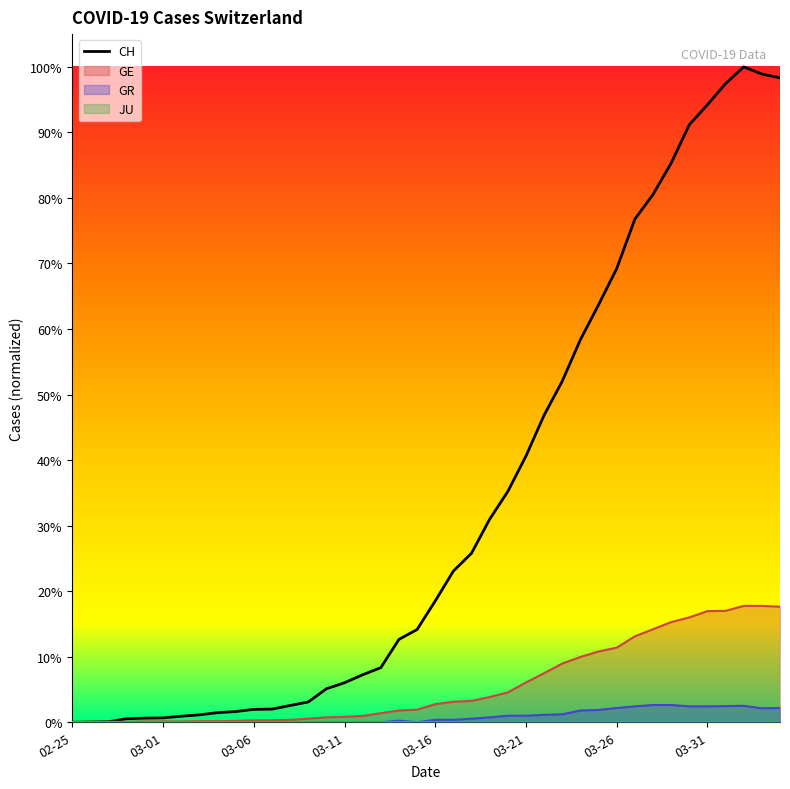

True or false: GR has more than 2 points higher than both neighbors.

False